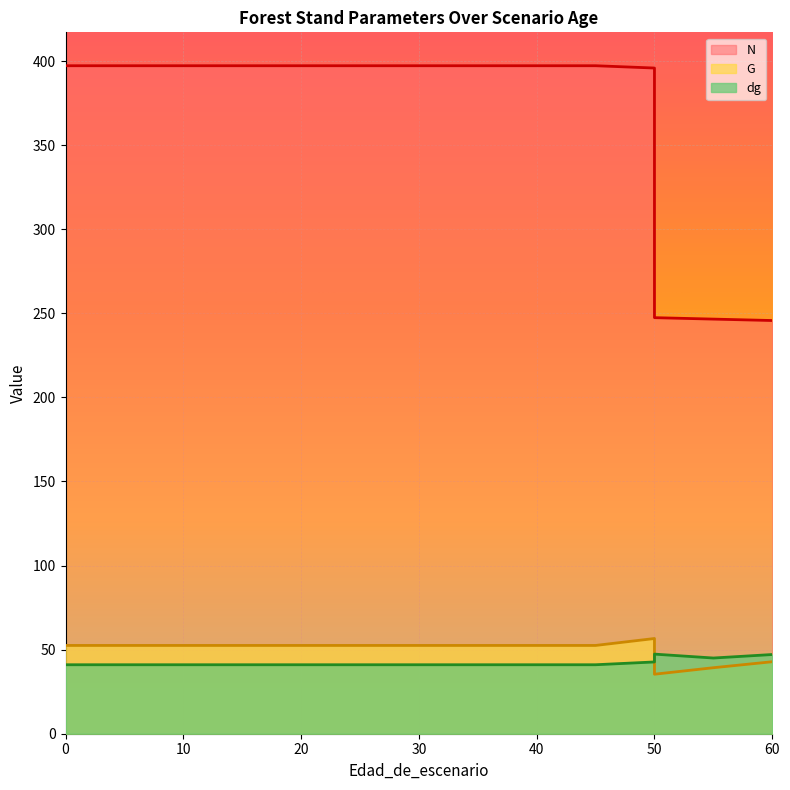

Which series has the largest total across all categories?

N